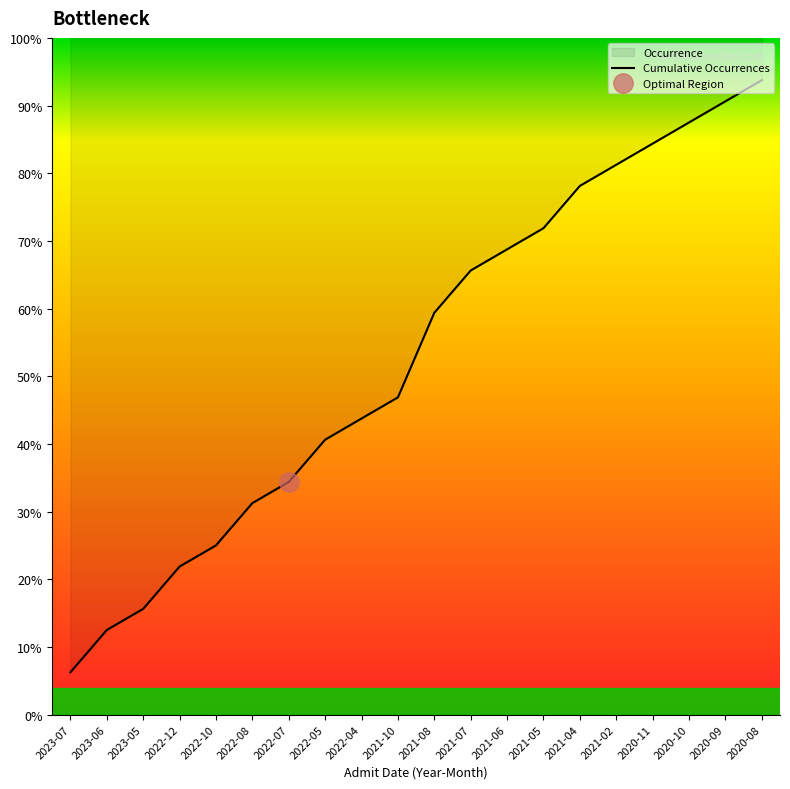

Reading left to right, extract all data points from this chart.

2023-07=2	2023-06=4	2023-05=5	2022-12=7	2022-10=8	2022-08=10	2022-07=11	2022-05=13	2022-04=14	2021-10=15	2021-08=19	2021-07=21	2021-06=22	2021-05=23	2021-04=25	2021-02=26	2020-11=27	2020-10=28	2020-09=29	2020-08=30